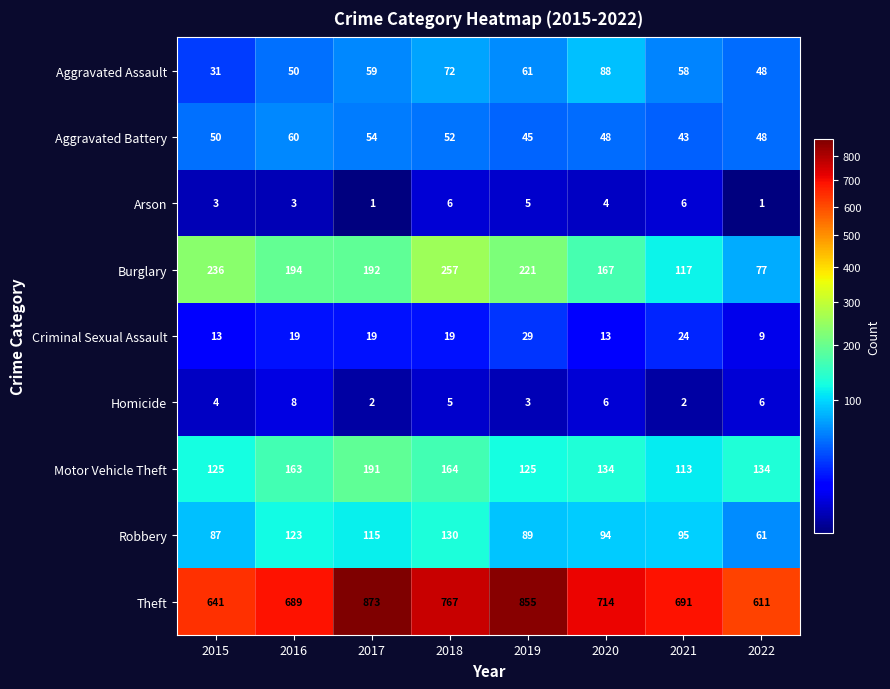

At which label does Homicide reach its peak?

2016